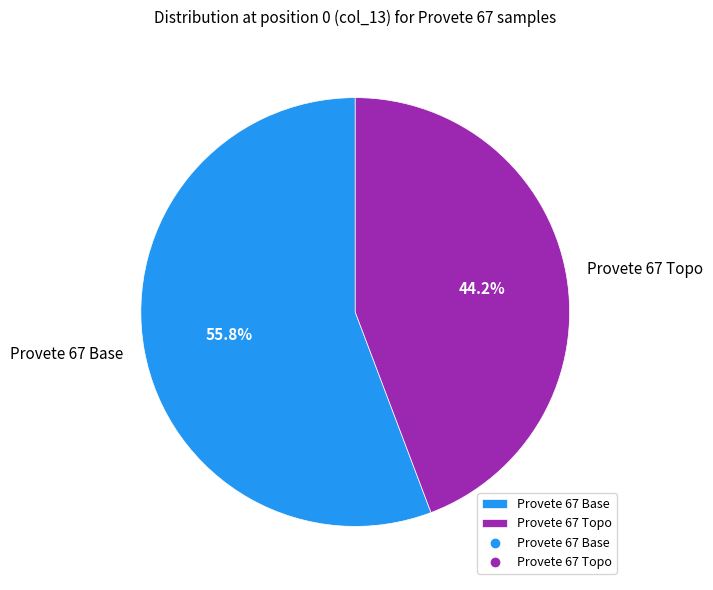

Between Provete 67 Base and Provete 67 Topo, which is larger?

Provete 67 Base